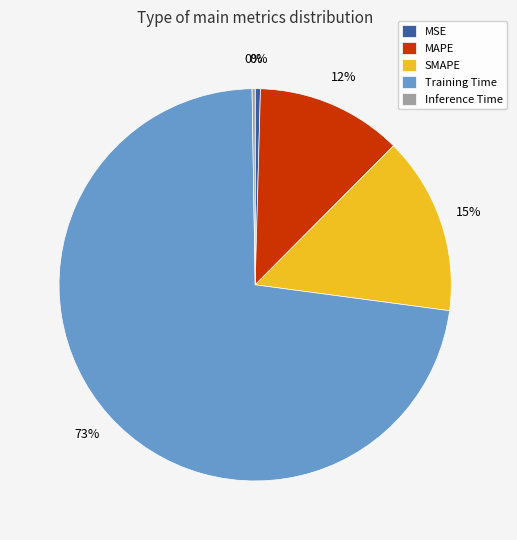

Do MAPE and Training Time together represent more than half of the pie?

Yes